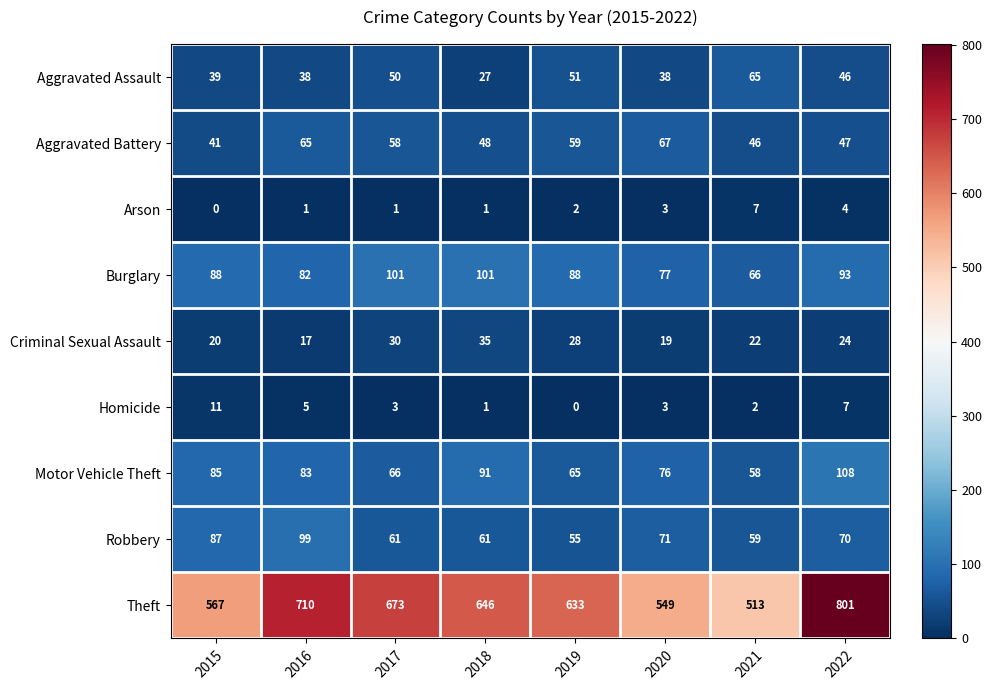

Which category has the lowest value in the Arson series?

2015